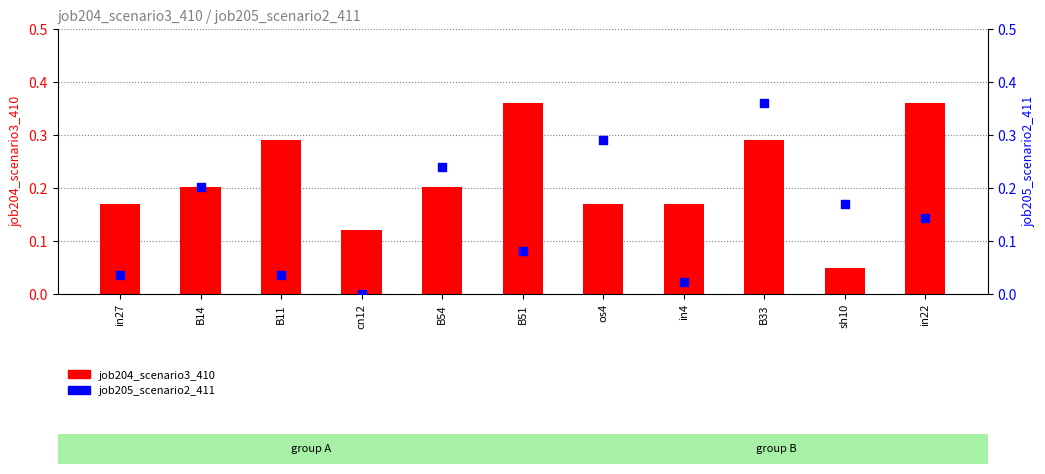

What are all the series names shown in the legend?

job204_scenario3_410, job205_scenario2_411